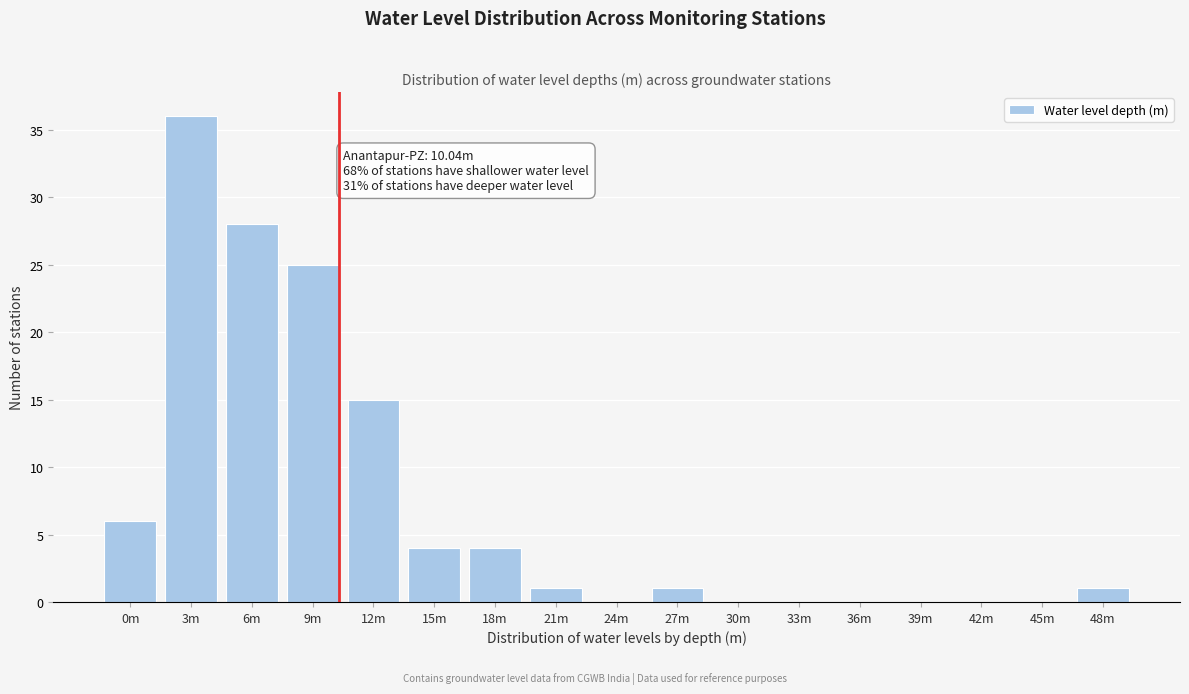

Reading left to right, transcribe all the data shown in this chart.

0m=6	3m=36	6m=28	9m=25	12m=15	15m=4	18m=4	21m=1	24m=0	27m=1	30m=0	33m=0	36m=0	39m=0	42m=0	45m=0	48m=1